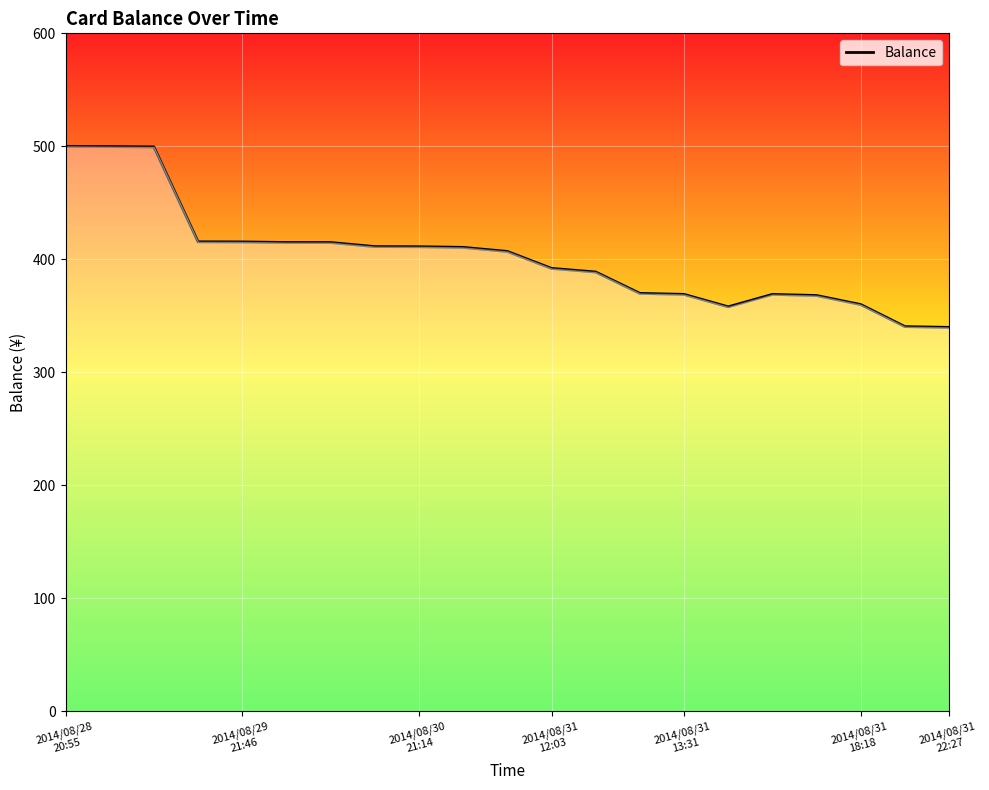

What is the greatest value displayed?

500.0